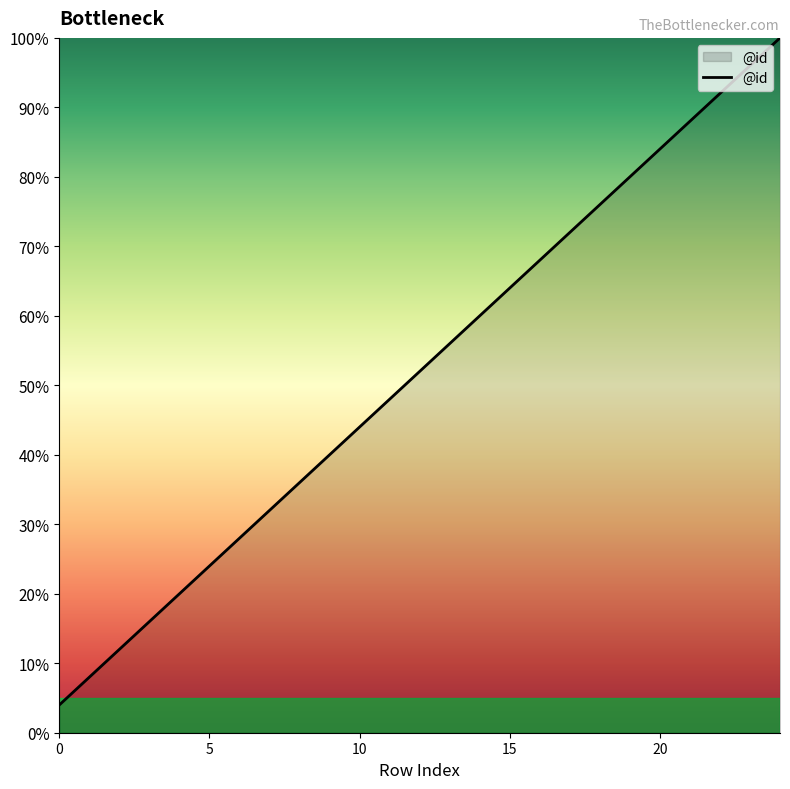

What is the difference between the maximum and minimum values?

96.0